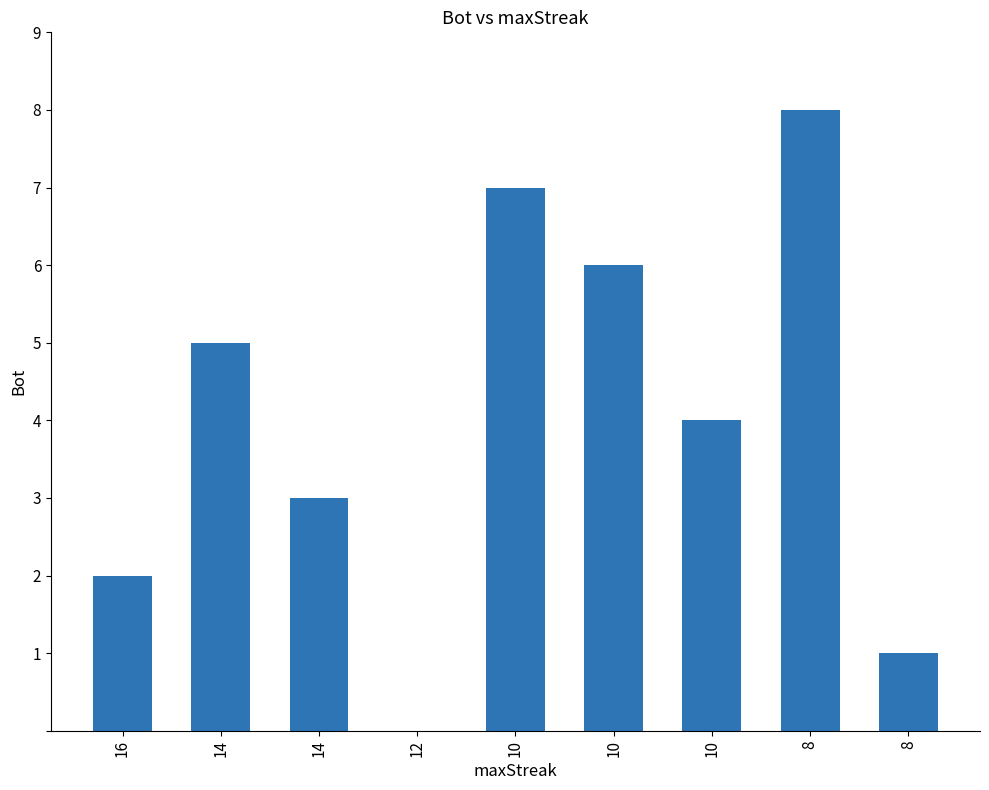

How many distinct data groups are displayed?

1